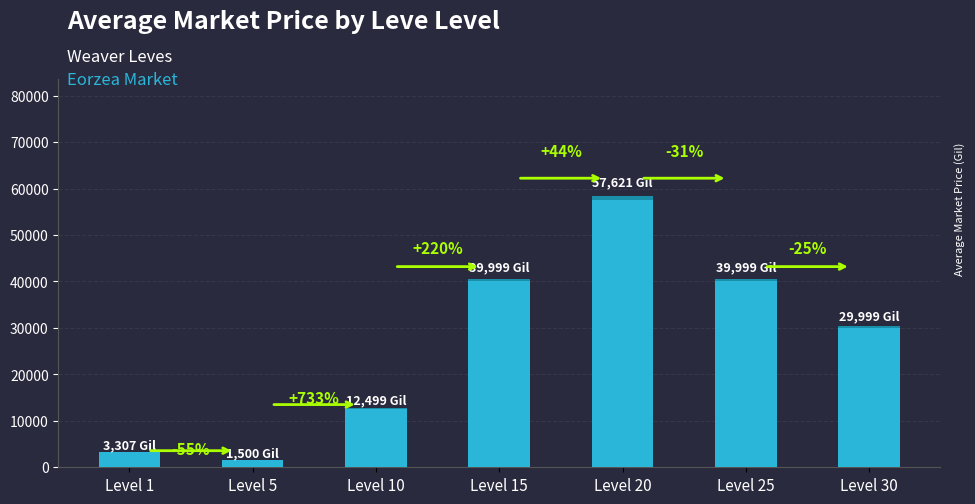

What is the difference between the maximum and minimum values?

56121